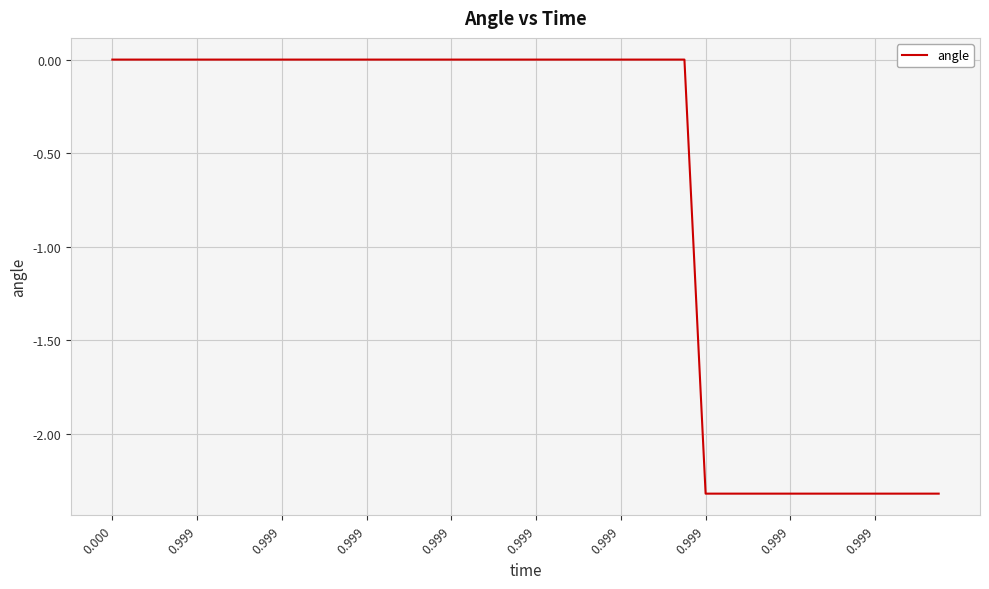

What is the minimum value shown in the chart?

-2.3